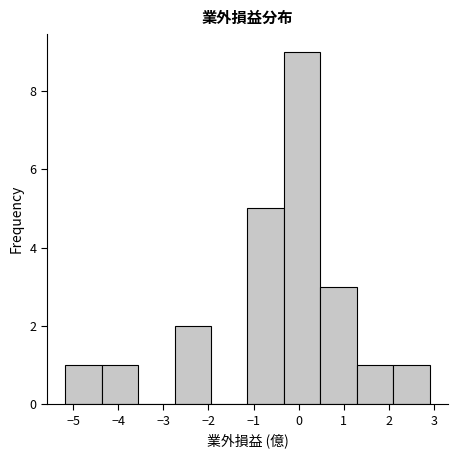

Reading left to right, transcribe this chart: for each bar, give the range it covers on the x-axis and its height. Neither the bar edges nor the heights are printed on the chart, so give them approximately, as read against the axes.

-5.2 to -4.4: 1
-4.4 to -3.6: 1
-3.6 to -2.8: 0
-2.8 to -1.9: 2
-1.9 to -1.1: 0
-1.1 to -0.3: 5
-0.3 to 0.5: 9
0.5 to 1.3: 3
1.3 to 2.1: 1
2.1 to 2.9: 1